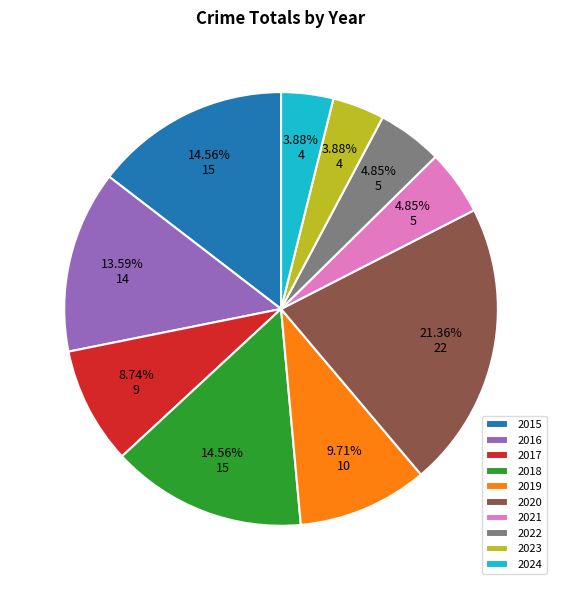

How many slices are in this pie chart?

10